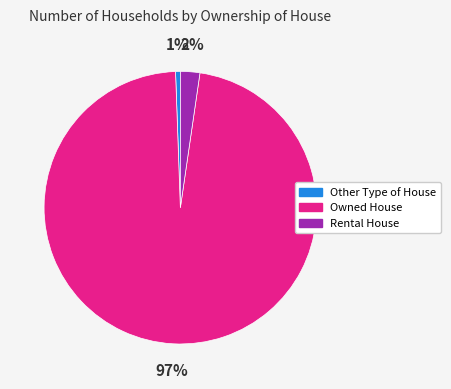

Rank the categories by value from lowest to highest.

Other Type of House, Rental House, Owned House